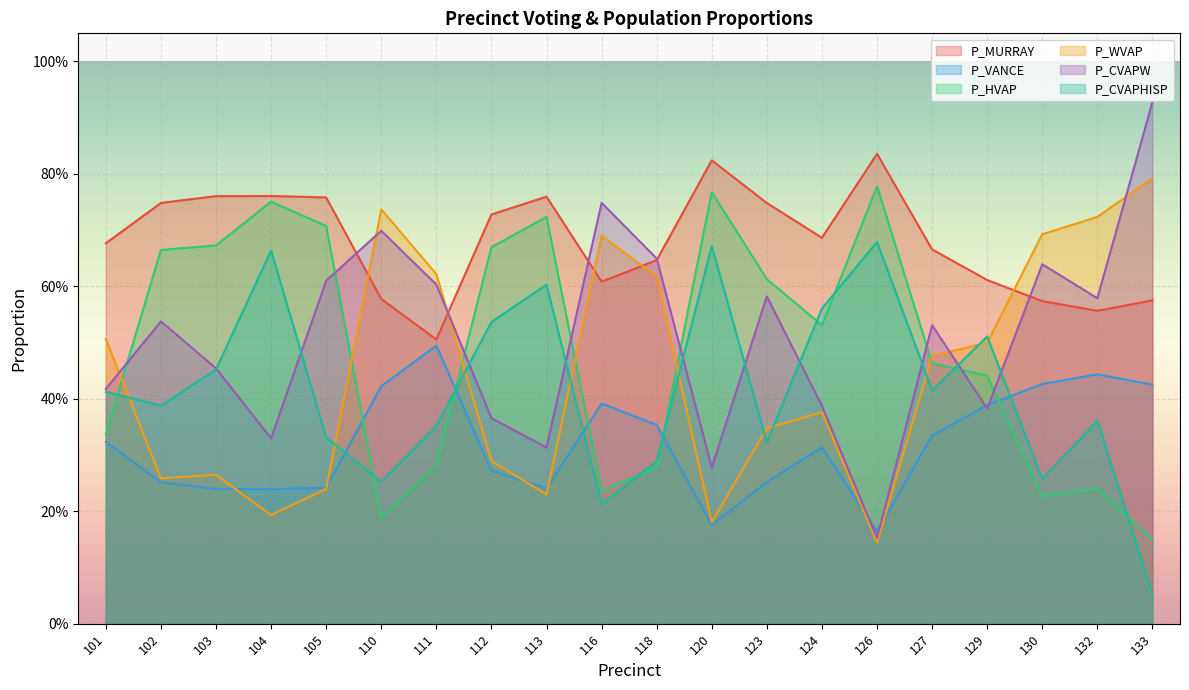

Rank the categories by P_CVAPW value from lowest to highest.

126, 120, 113, 104, 112, 129, 124, 101, 103, 127, 102, 132, 123, 111, 105, 130, 118, 110, 116, 133